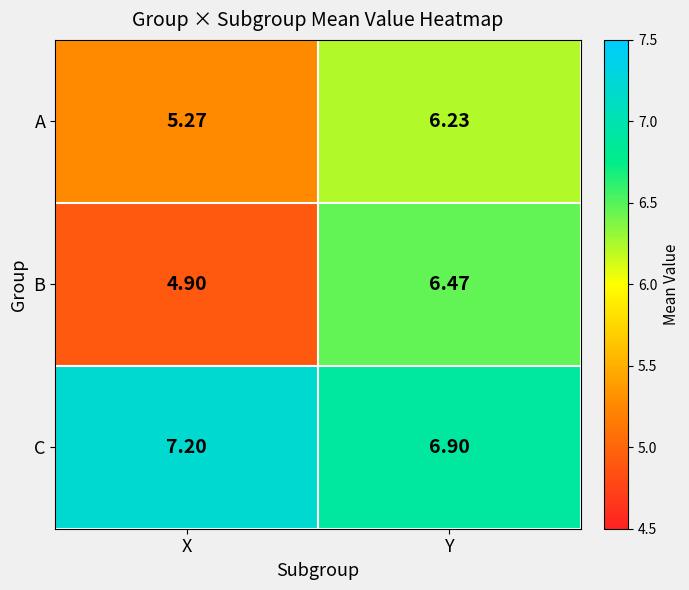

Which category has the lowest value in the A series?

X